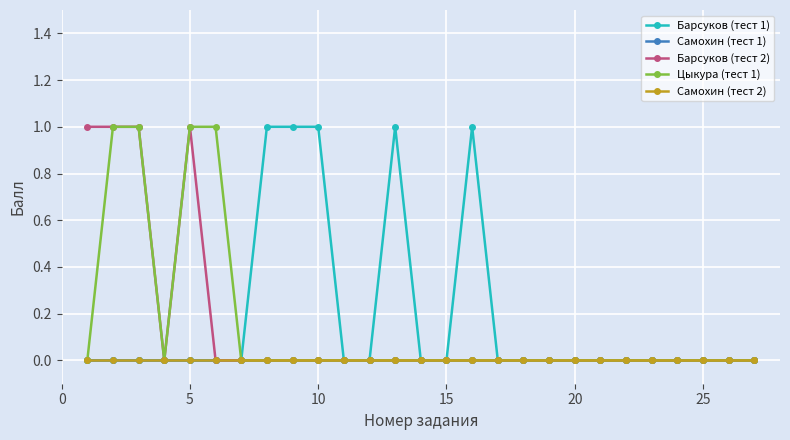

Is this an area chart (filled region under the line)?

No